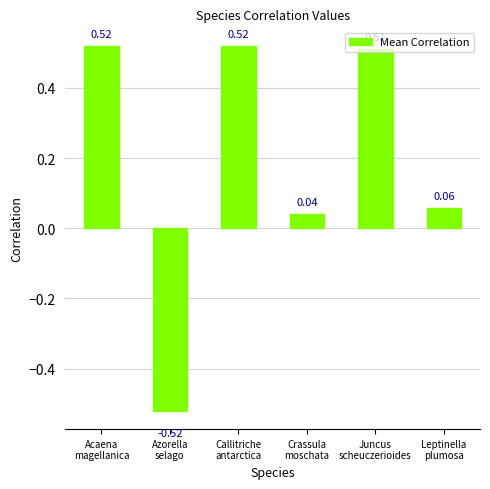

At which label is the value closest to 0?

Crassula
moschata